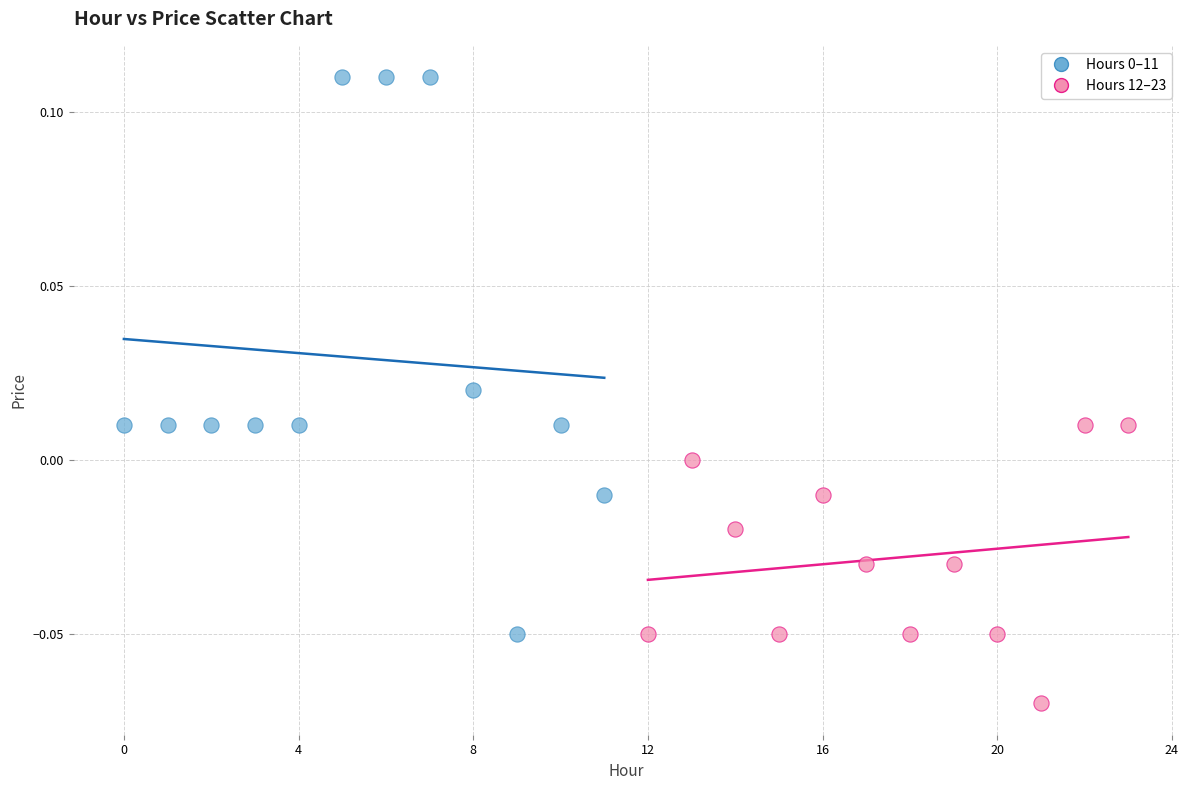

Which series reaches the minimum Y coordinate?

Hours 12–23